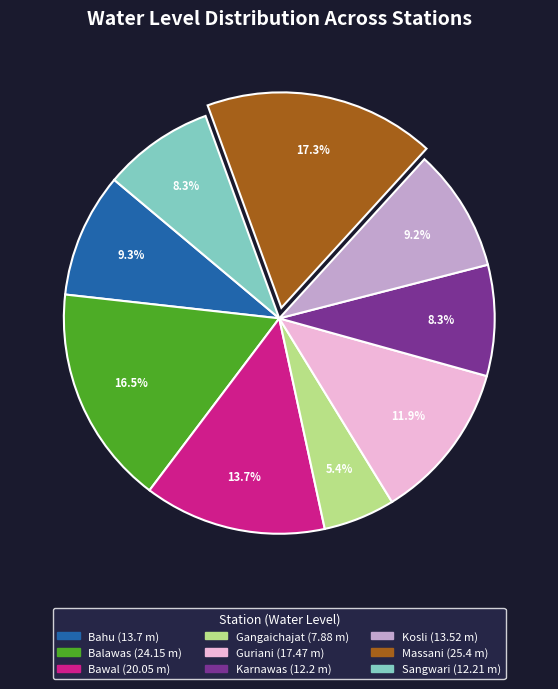

What is the ratio of the value at Bahu to the value at Karnawas?

1.1